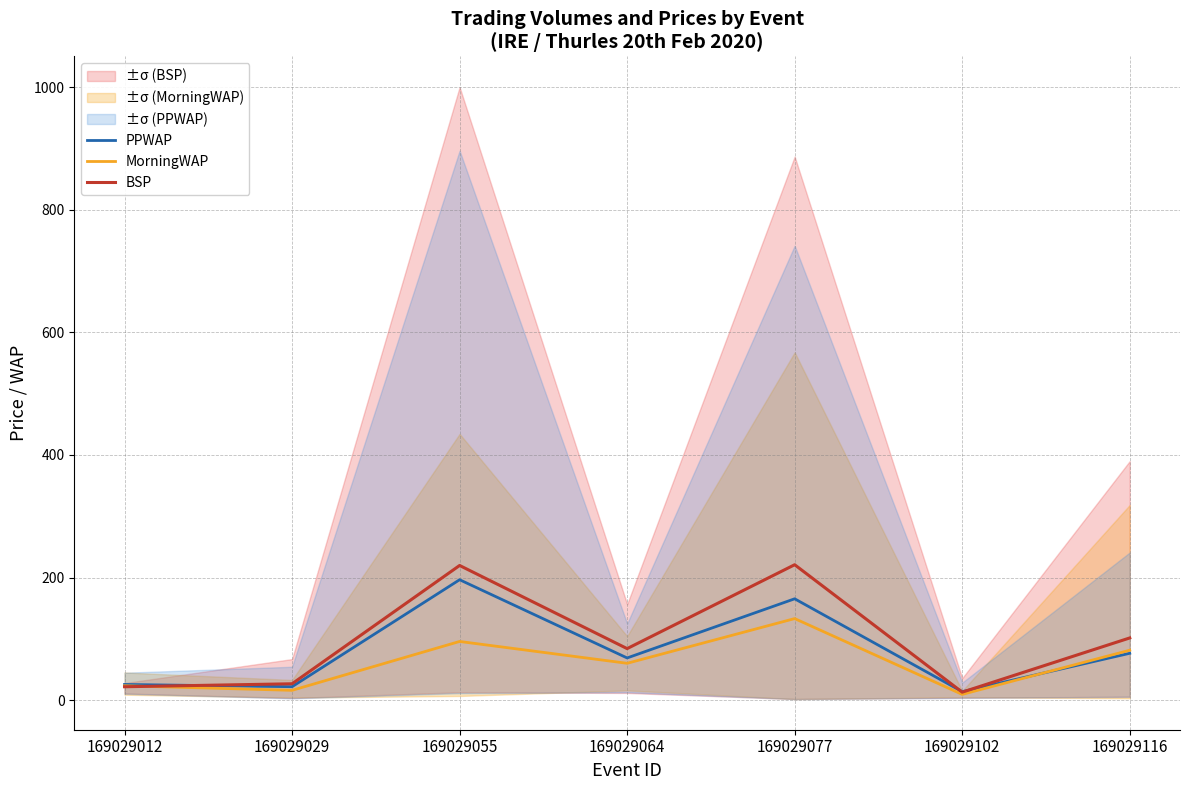

What is the average value of the MorningWAP series?

60.0